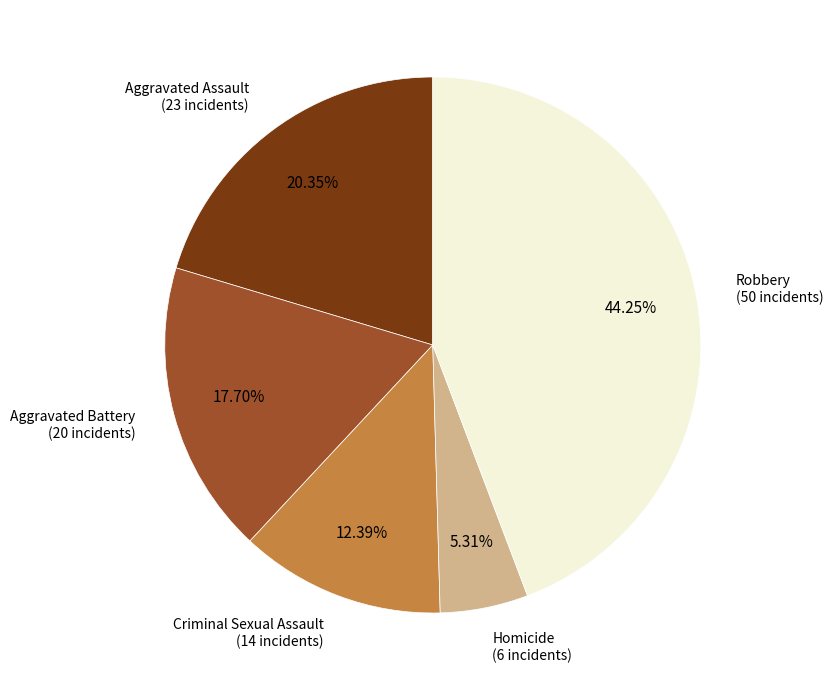

Does any single category account for the majority?

No